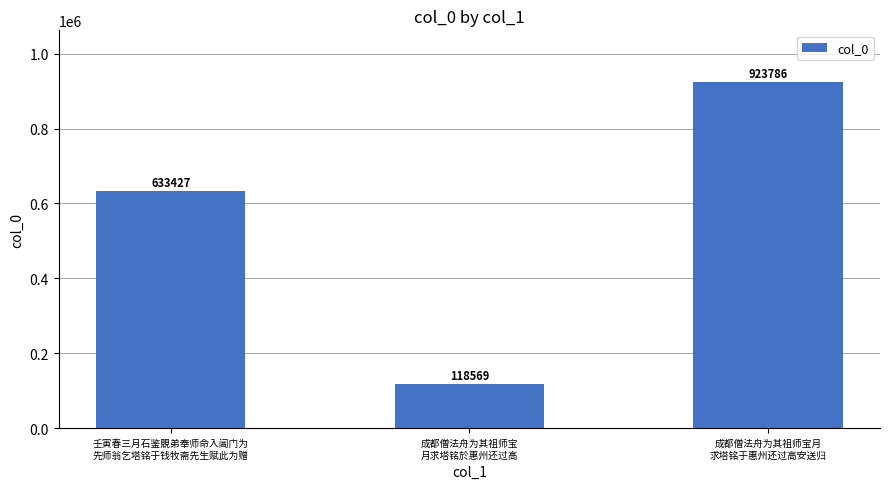

How many series are shown in this chart?

1